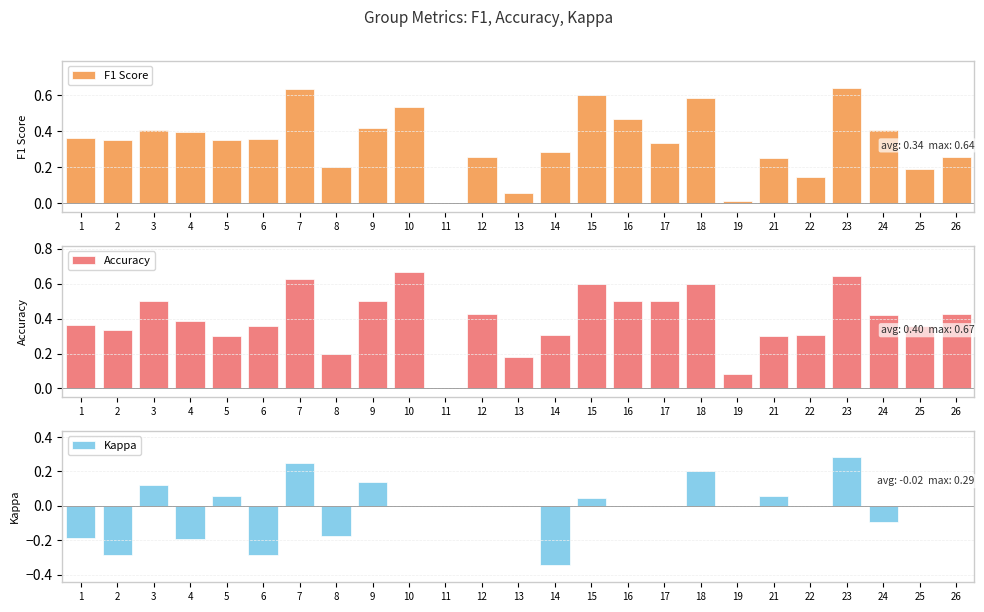

Where is Accuracy nearest to the value 0?

11